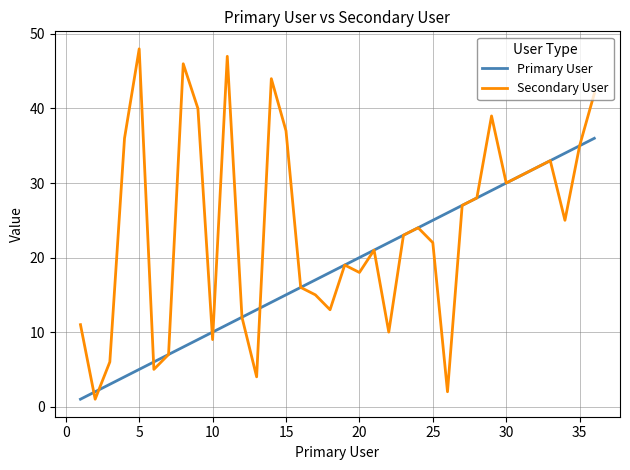

What is the difference between the second highest and minimum values in the Primary User series?

34